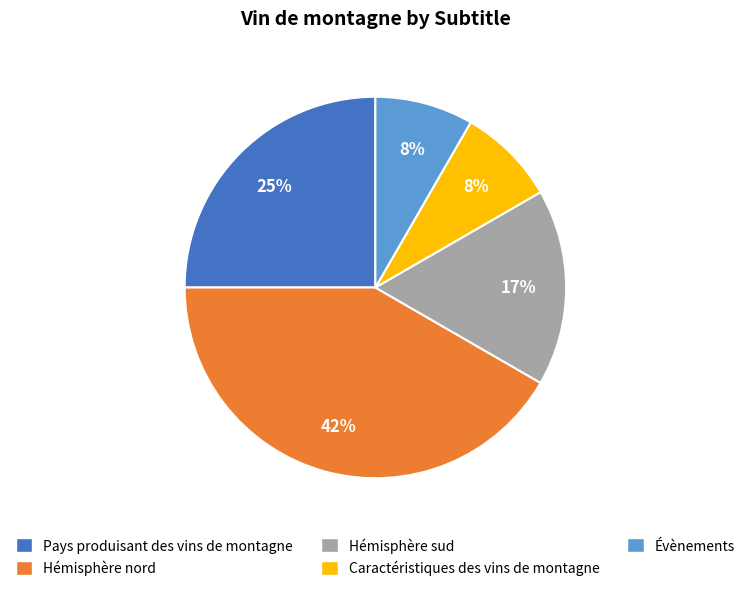

Which slice is the largest?

Hémisphère nord